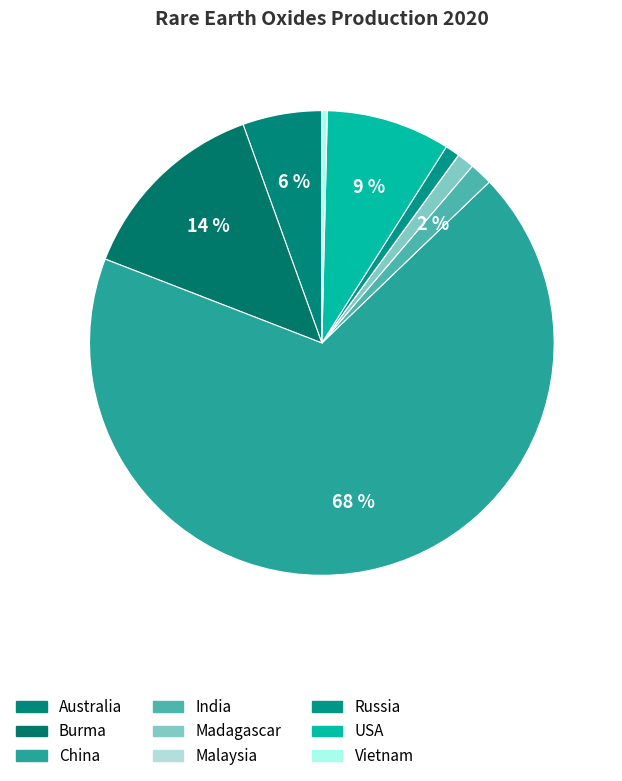

Count the number of slices in the pie.

9